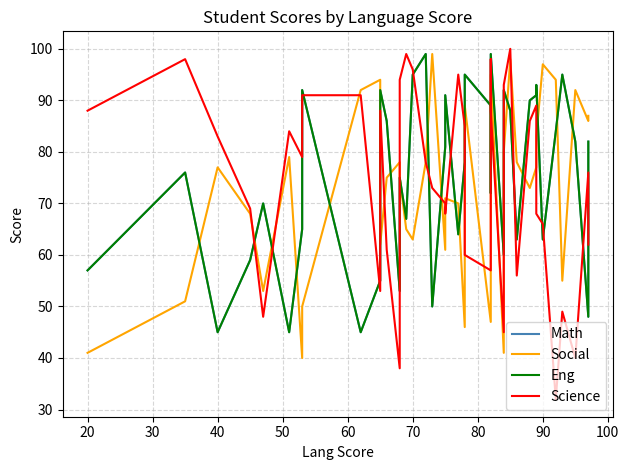

True or false: Social has more than 0 interior local peaks.

True